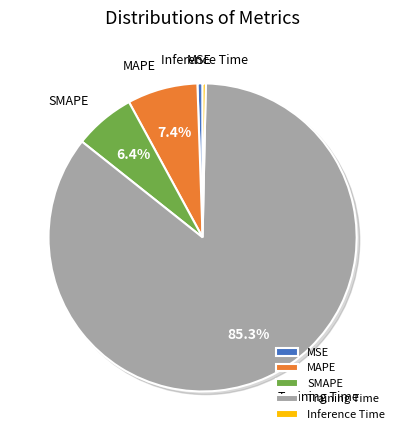

What is the total percentage of Inference Time and SMAPE?

6.7%